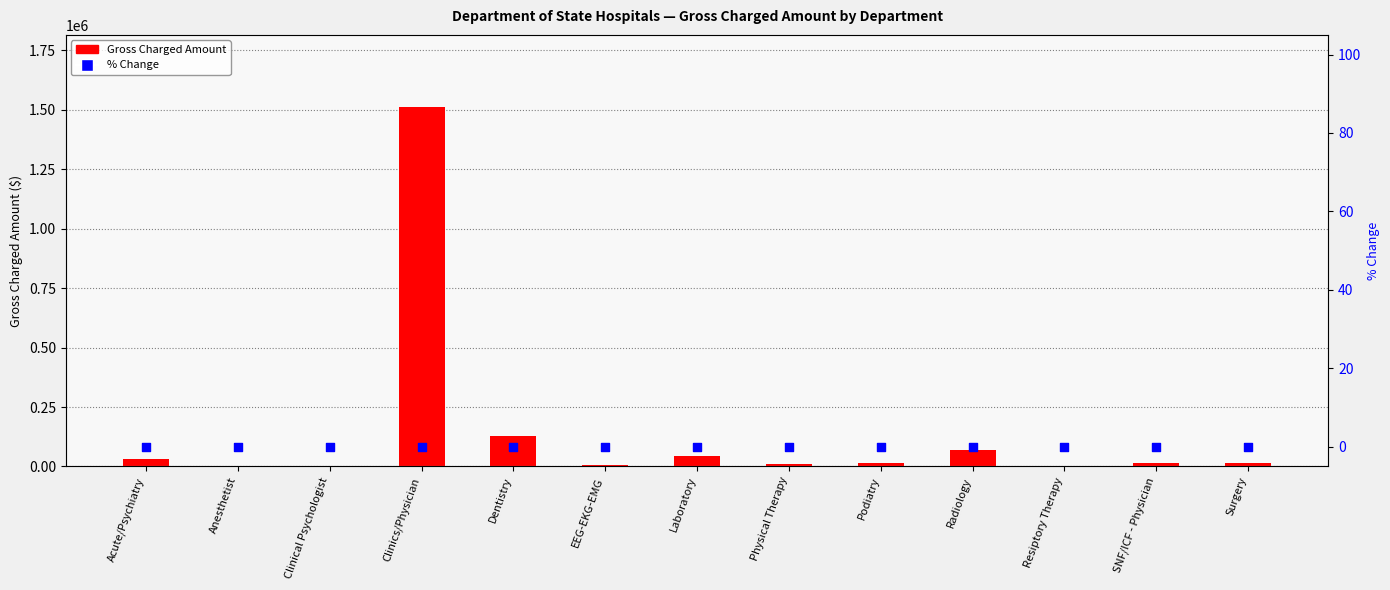

Is the value of Gross Charged Amount at Anesthetist greater than the value of % Change at Laboratory?

Yes